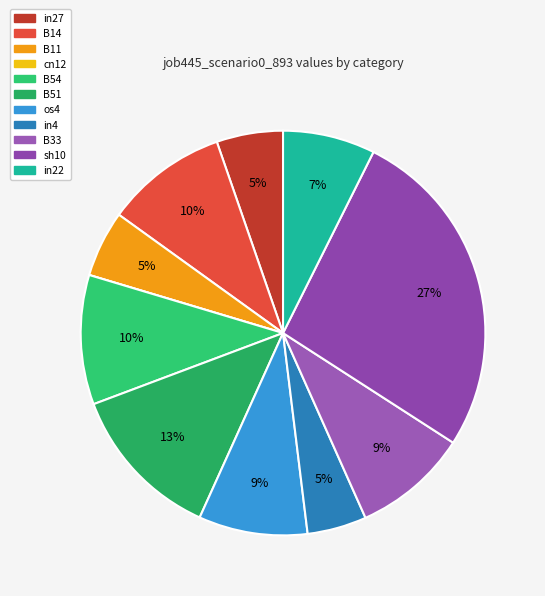

What percentage do B14 and os4 together represent?

18.5%